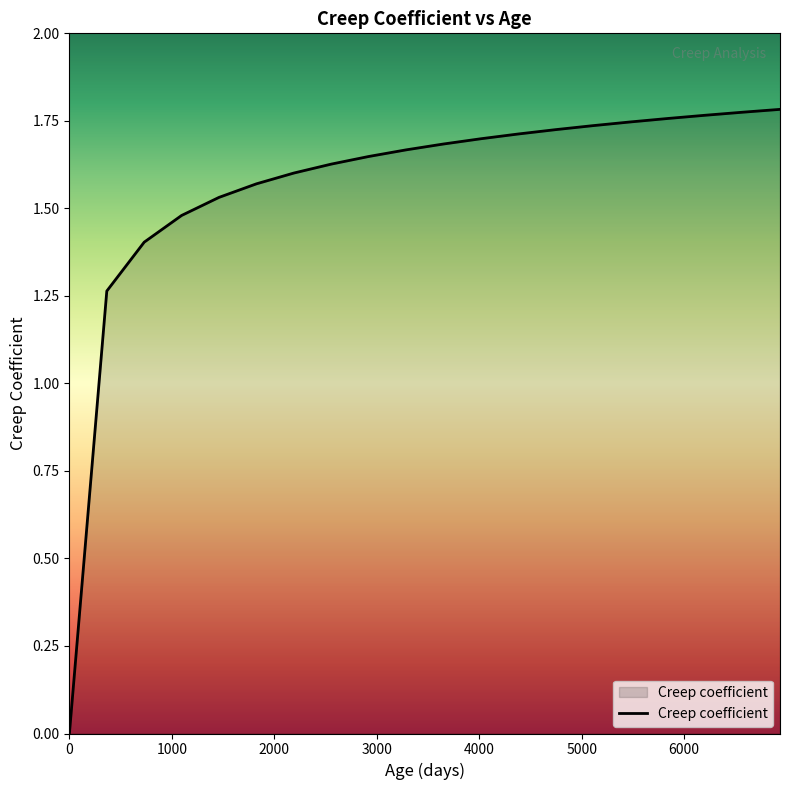

What is the greatest value displayed?

1.8